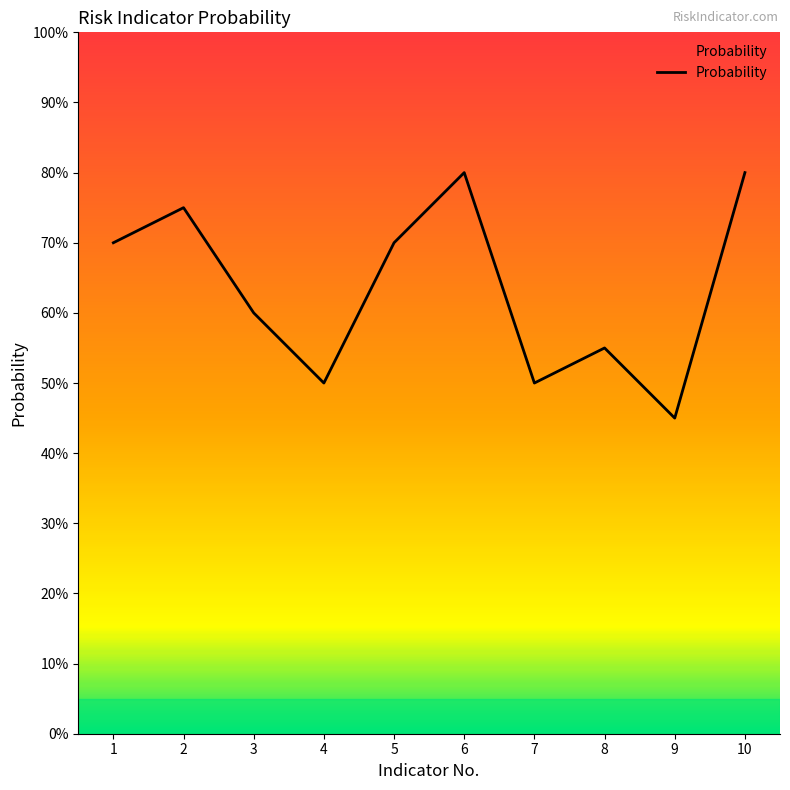

What is the difference between the maximum and minimum values?

0.4